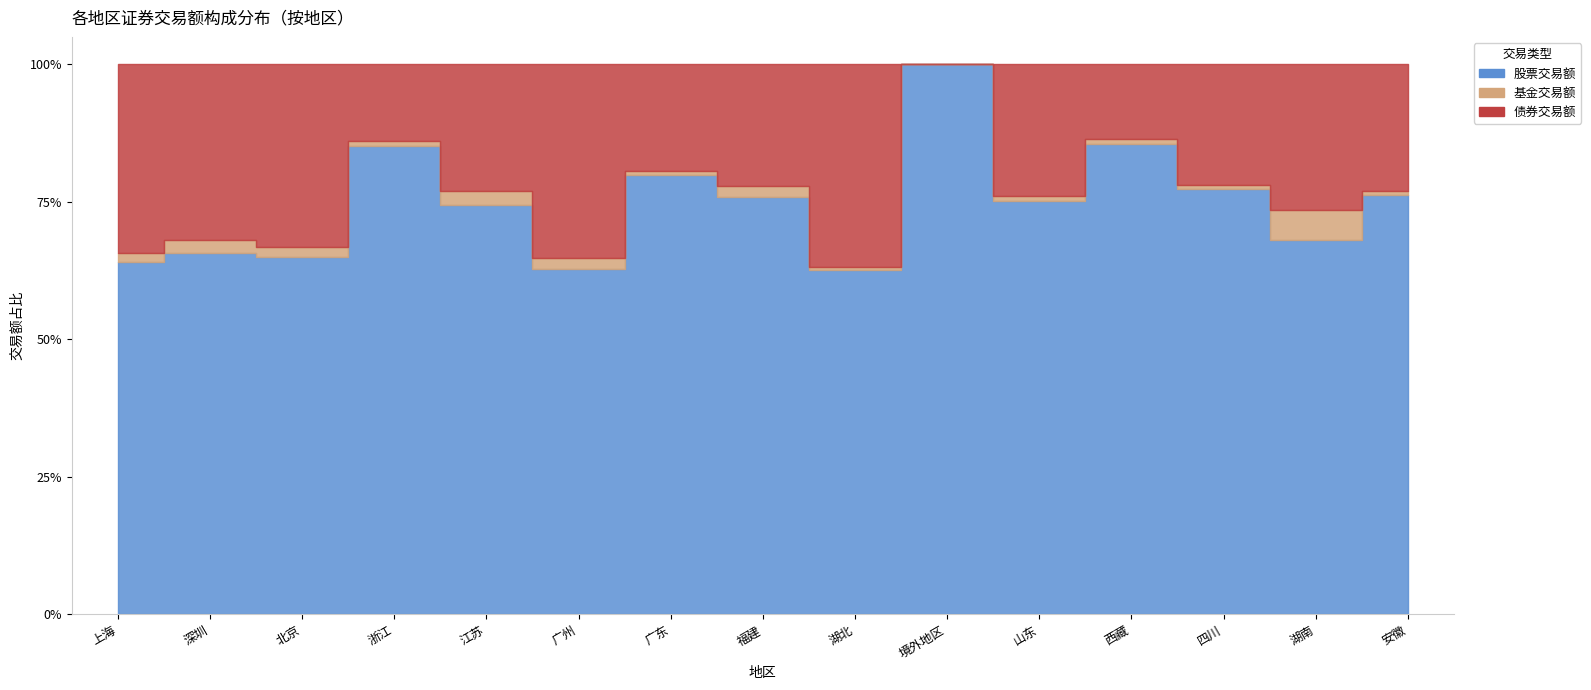

In 基金交易额, how many points are higher than both neighbors (excluding endpoints)?

5